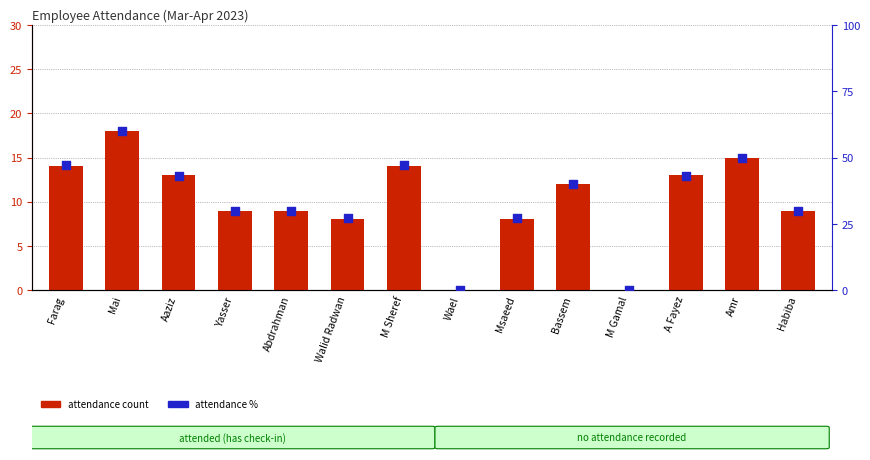

Which series has the largest total across all categories?

attendance %